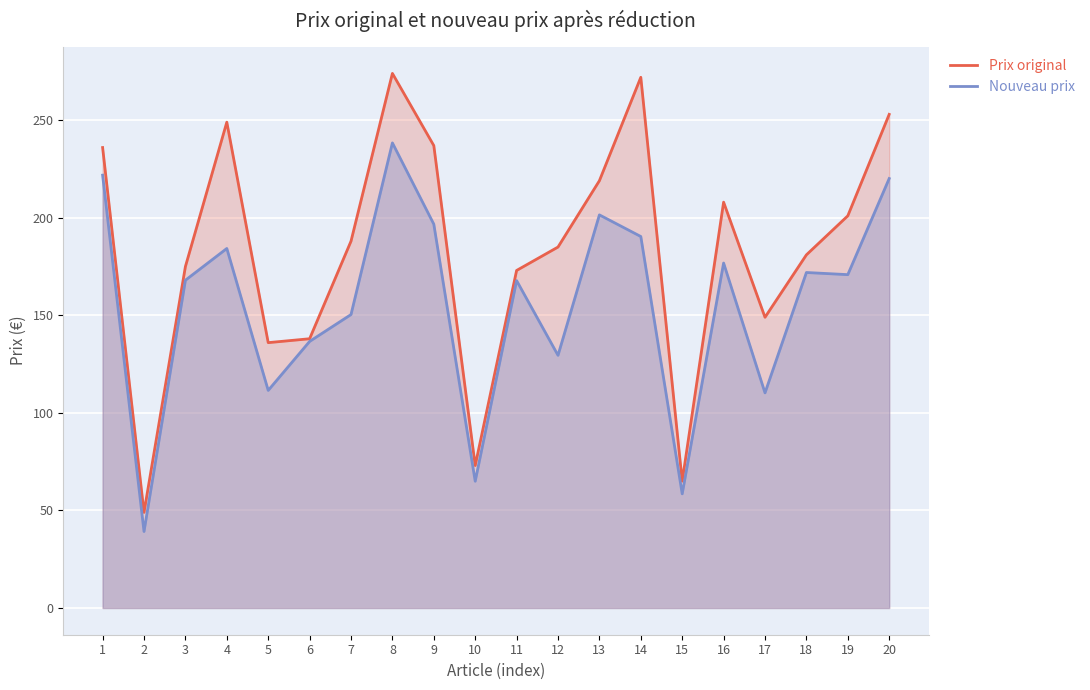

Reading left to right, what are all the values shown in this chart?

Prix original: 1=236.0	2=49.0	3=175.0	4=249.0	5=136.0	6=138.0	7=188.0	8=274.0	9=237.0	10=73.0	11=173.0	12=185.0	13=219.0	14=272.0	15=65.0	16=208.0	17=149.0	18=181.0	19=201.0	20=253.0
Nouveau prix: 1=221.8	2=39.2	3=168.0	4=184.3	5=111.5	6=136.6	7=150.4	8=238.4	9=196.7	10=65.0	11=167.8	12=129.5	13=201.5	14=190.4	15=58.5	16=176.8	17=110.3	18=171.9	19=170.8	20=220.1